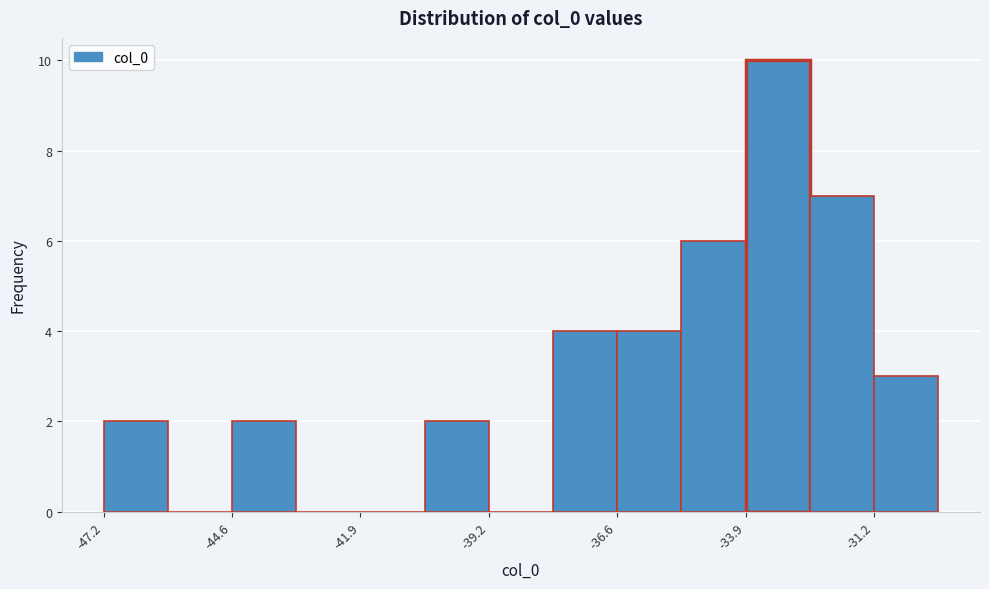

Read against the x-axis, roughly where is the centre of the tallest bar?

-33.0